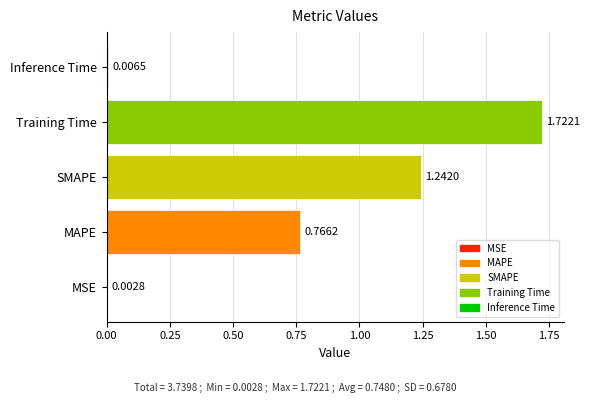

Which has a higher value, SMAPE or Training Time?

Training Time